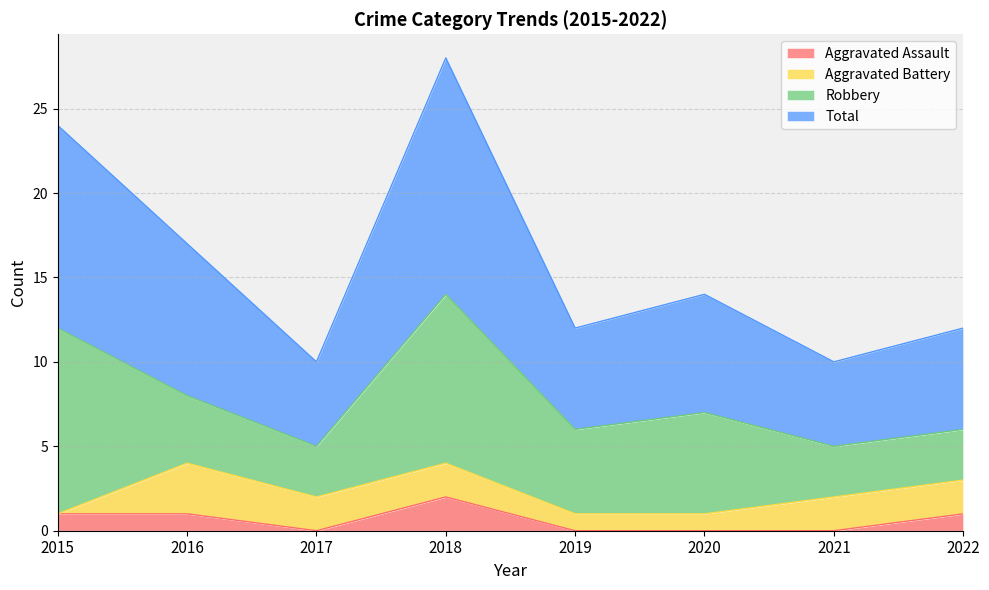

Where is Aggravated Assault nearest to the value 1?

2015